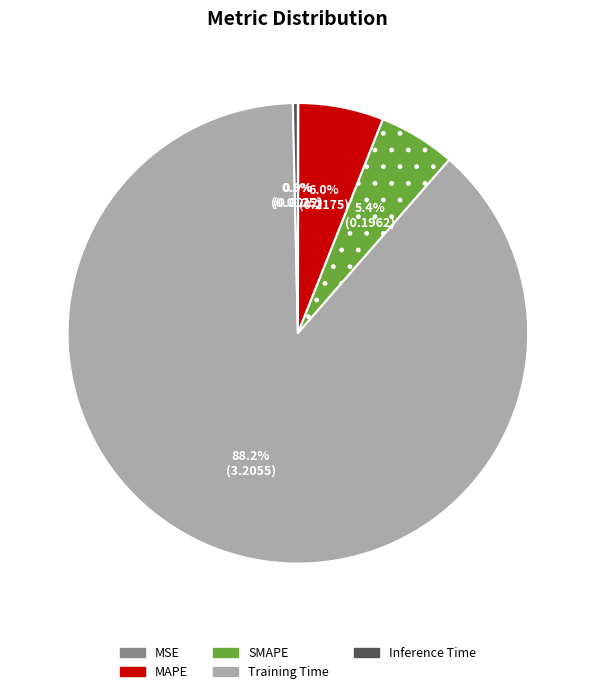

What percentage is NOT represented by MAPE?

94.0%